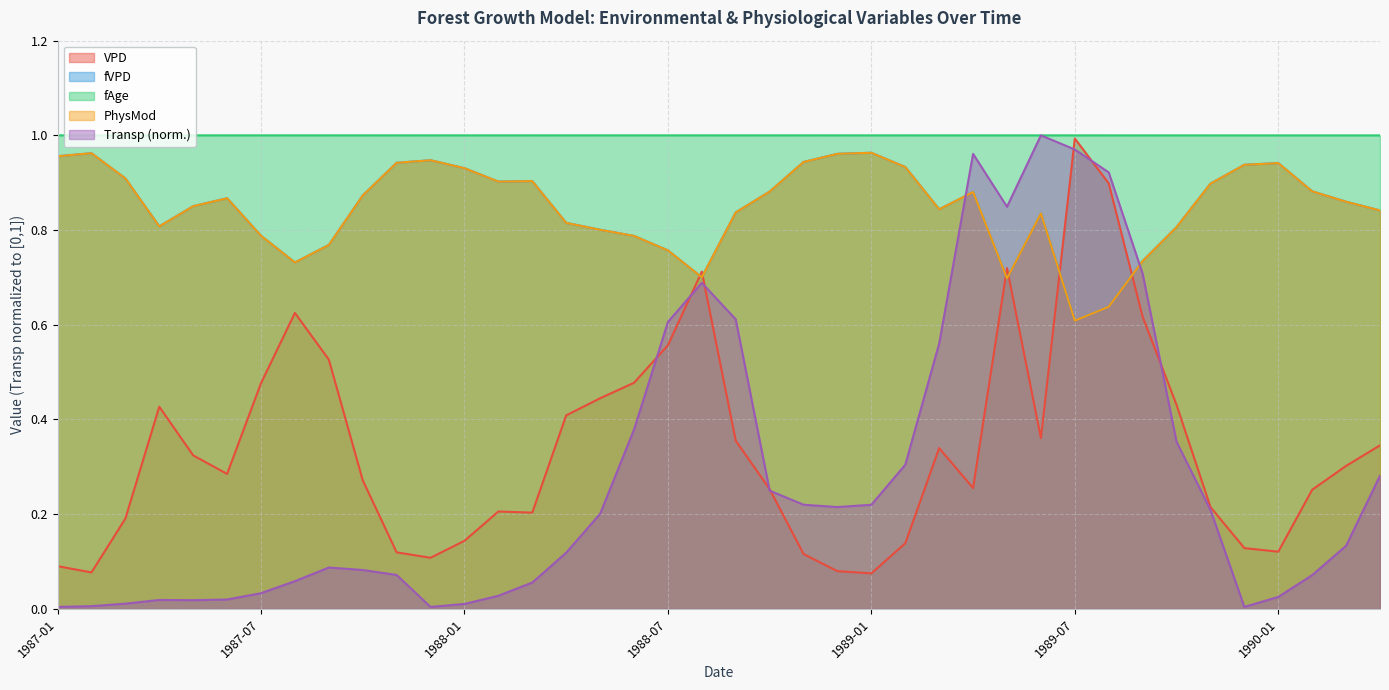

List the labels in order of fAge value, largest first.

1987-01, 1987-02, 1987-03, 1987-04, 1987-05, 1987-06, 1987-07, 1987-08, 1987-09, 1987-10, 1987-11, 1987-12, 1988-01, 1988-02, 1988-03, 1988-04, 1988-05, 1988-06, 1988-07, 1988-08, 1988-09, 1988-10, 1988-11, 1988-12, 1989-01, 1989-02, 1989-03, 1989-04, 1989-05, 1989-06, 1989-07, 1989-08, 1989-09, 1989-10, 1989-11, 1989-12, 1990-01, 1990-02, 1990-03, 1990-04